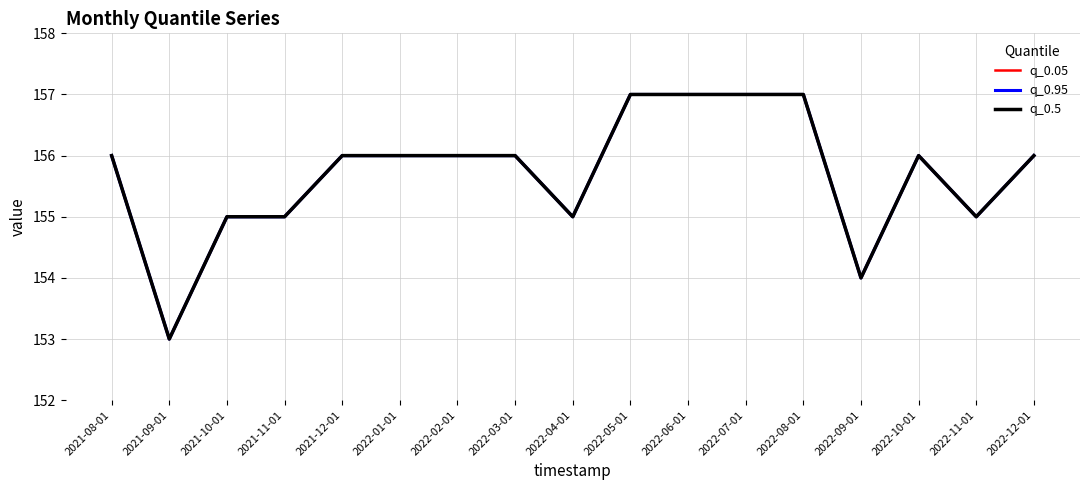

Does the chart display data point markers on the line(s)?

No